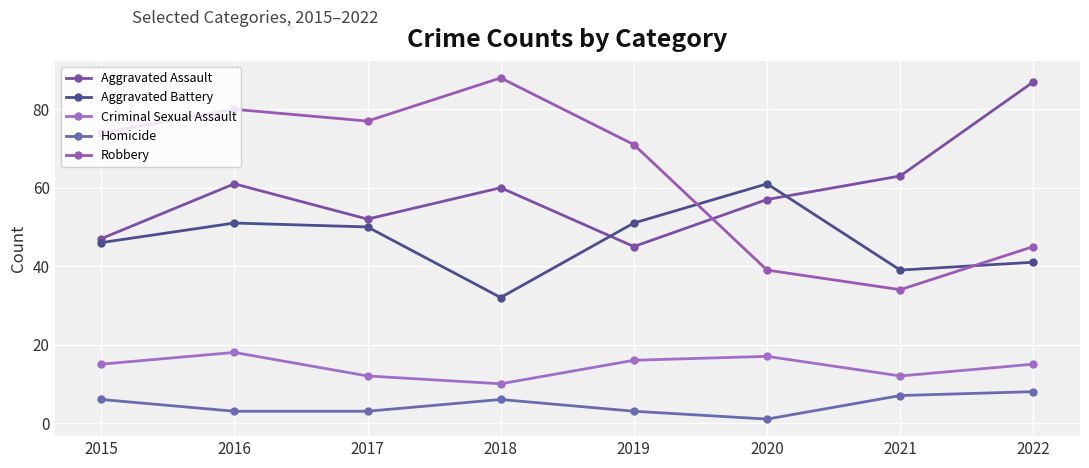

The value of Criminal Sexual Assault at 2019 is 11. True or false?

False